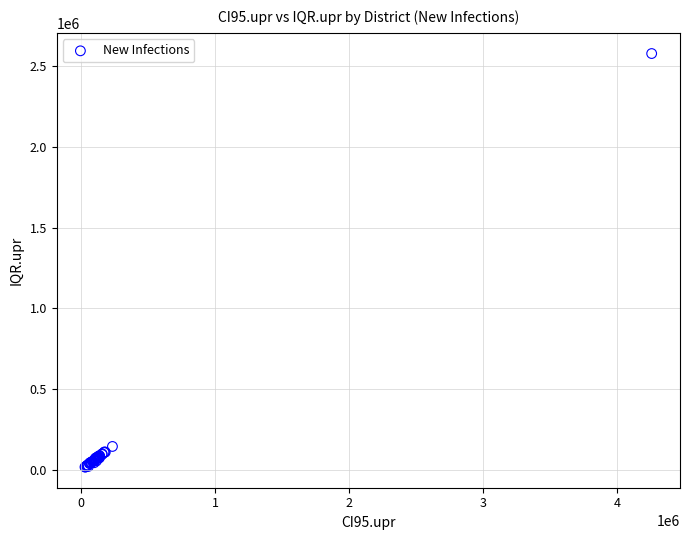

What Y value in the scatter plot is closest to 1298271?

145950.1